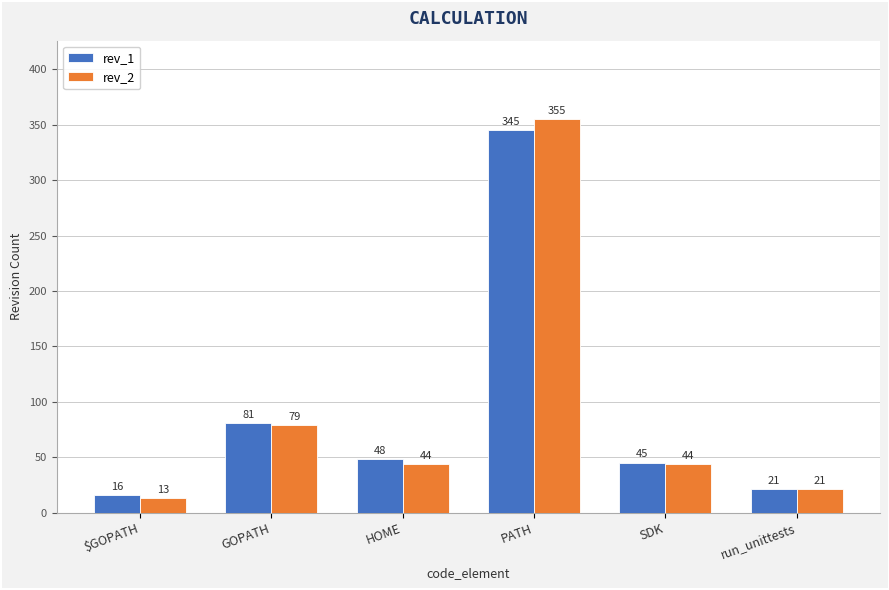

Which series has the widest spread of values?

rev_2